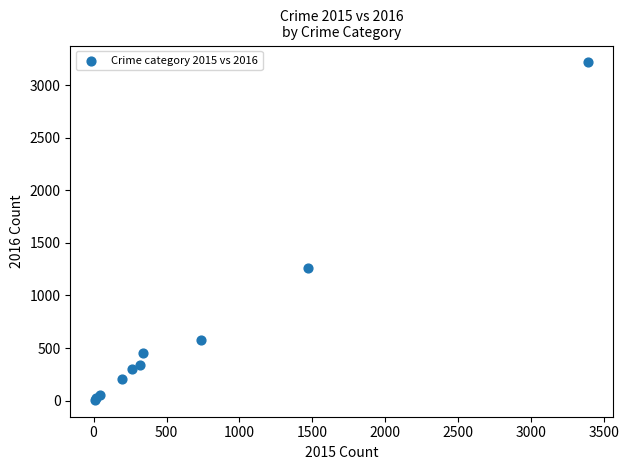

What Y value in the scatter plot is closest to 1612?

1259